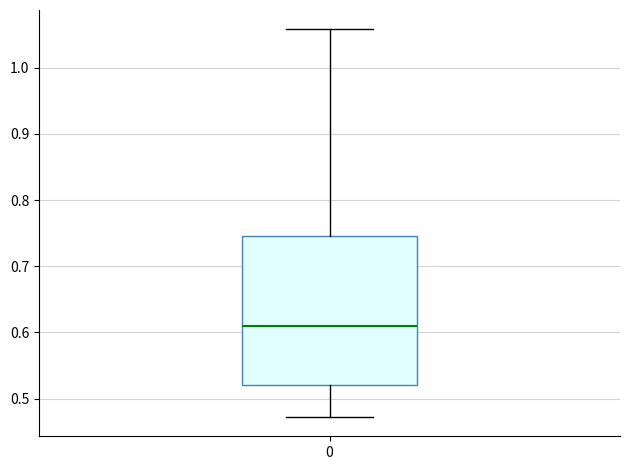

Read this box plot against the y-axis: the position of the median line, the range covered by the box, and the ends of both whiskers. The values are not printed on the chart, so give them approximately, as read against the axis.

median 0.61, box 0.52 to 0.75, whiskers 0.47 to 1.06